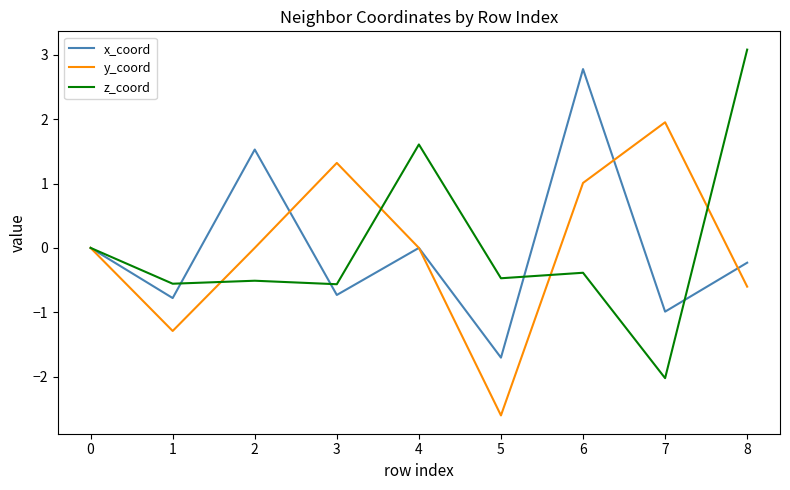

Between 4 and 8, which series saw the biggest shift?

z_coord